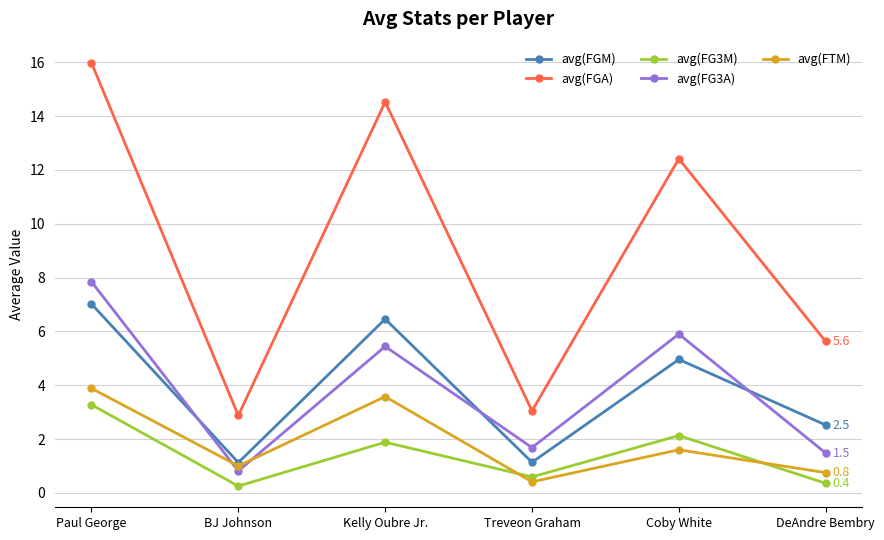

Where is the first local maximum for avg(FTM)?

Kelly Oubre Jr.